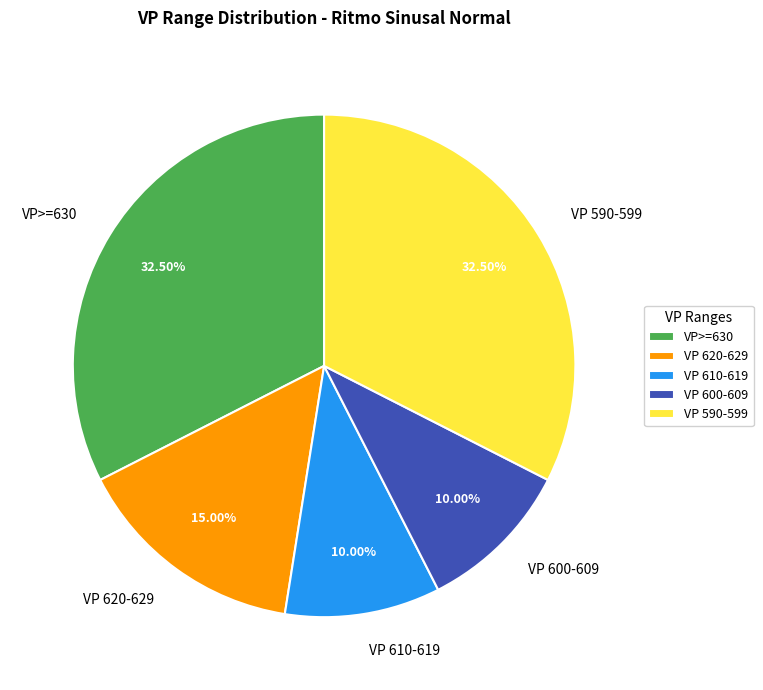

Is the sum of VP 590-599 and VP 620-629 greater than half?

No